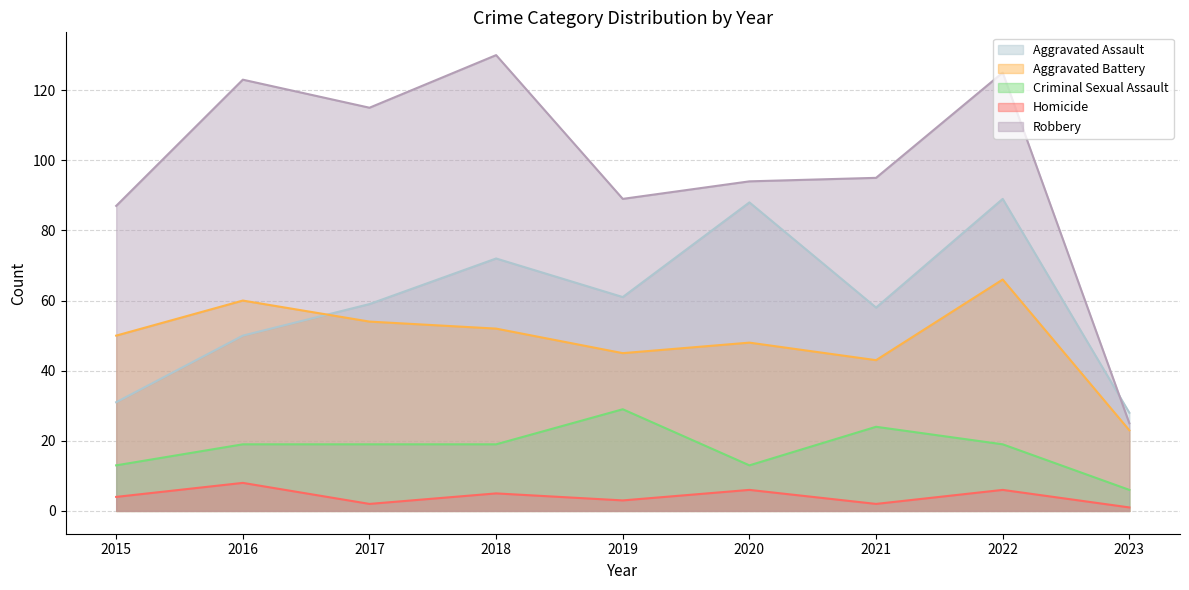

Read the Robbery value at 2020, to the nearest 10.

90